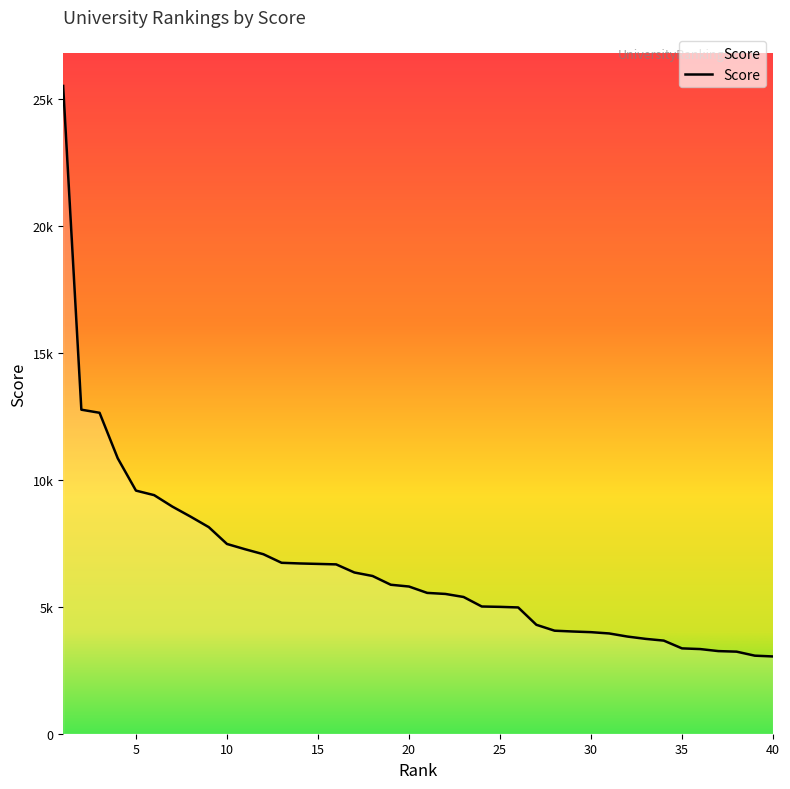

What is the value of the 15th point from the left?

6690